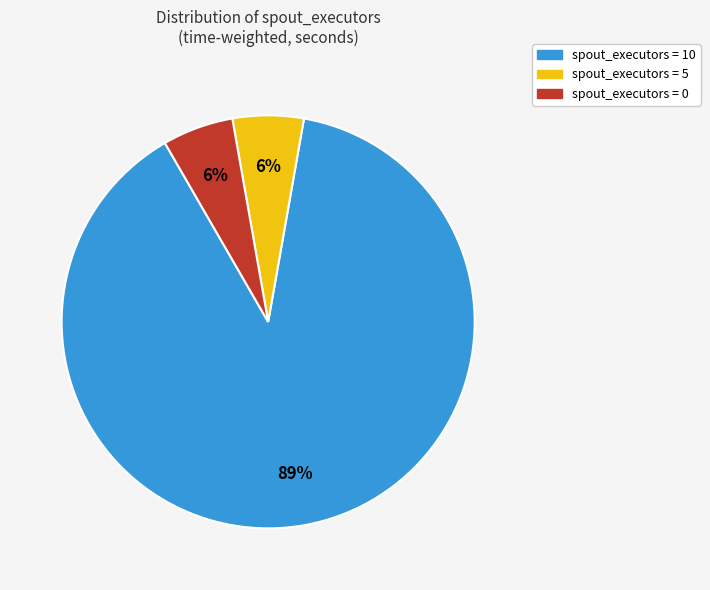

Is there a majority slice in this chart?

Yes